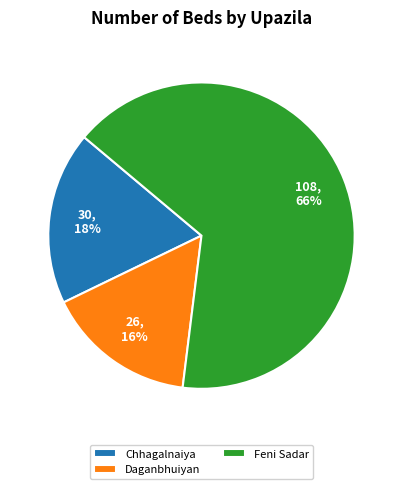

How many segments does this pie chart have?

3